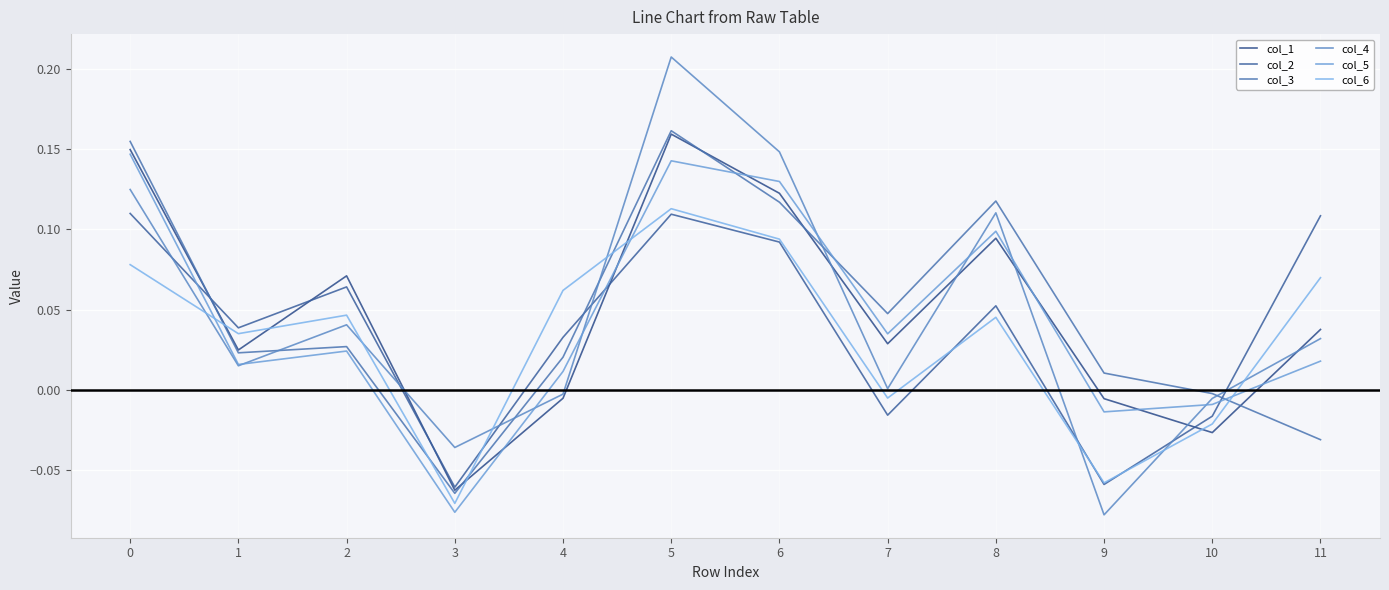

Does the chart display data point markers on the line(s)?

No